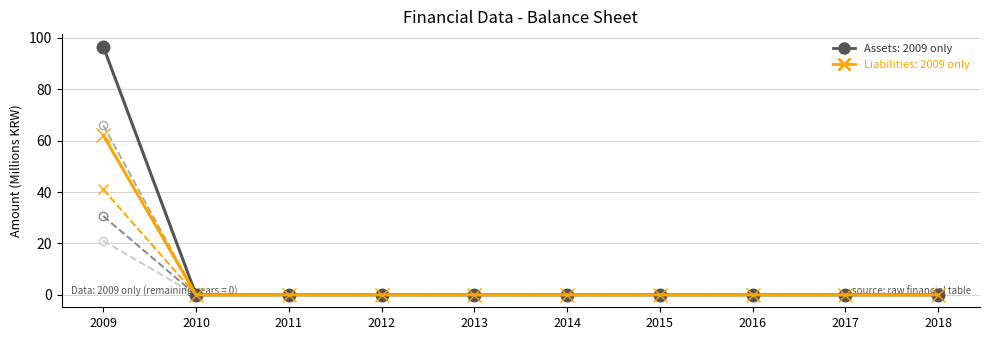

At which category does the chart reach its peak across all series?

2009